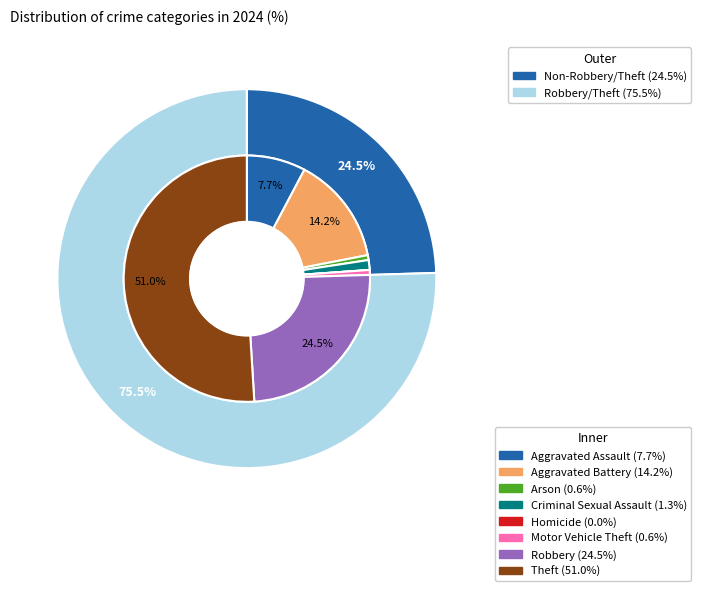

Count the number of slices in the pie.

8